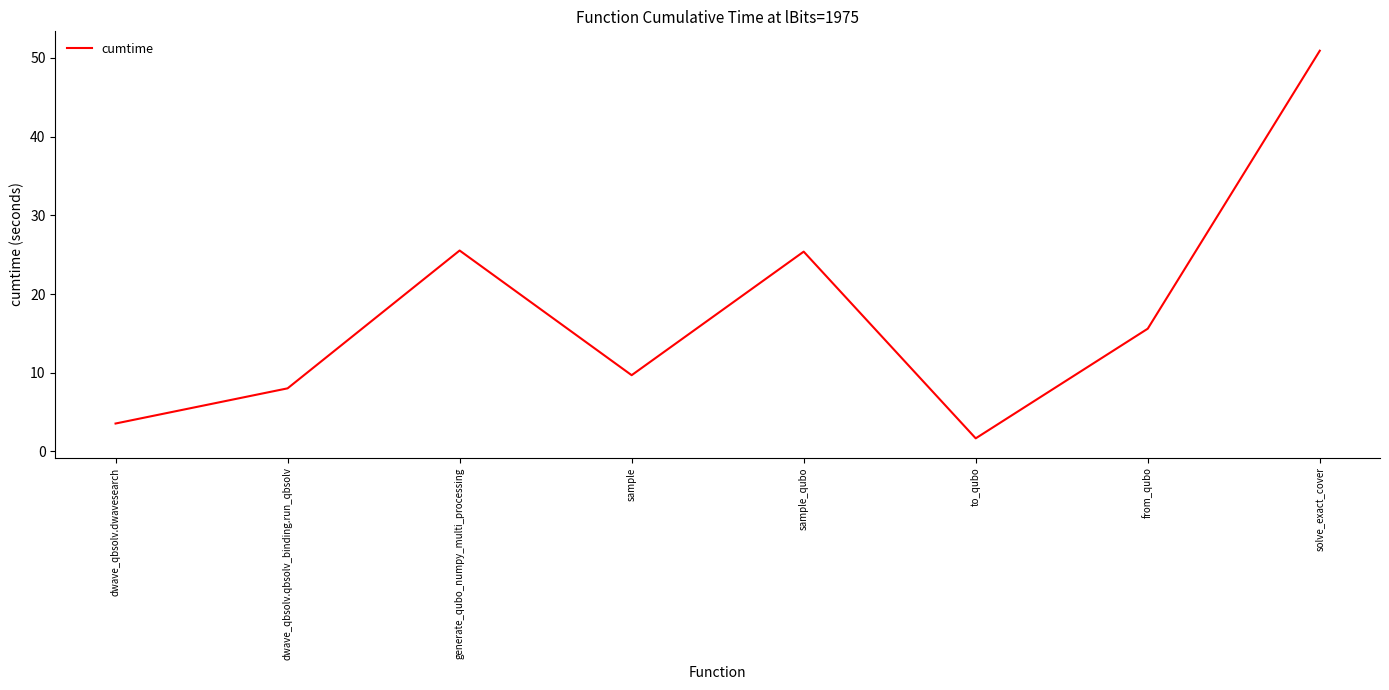

What is the sum of the values at dwave_qbsolv.qbsolv_binding.run_qbsolv and from_qubo?

23.6